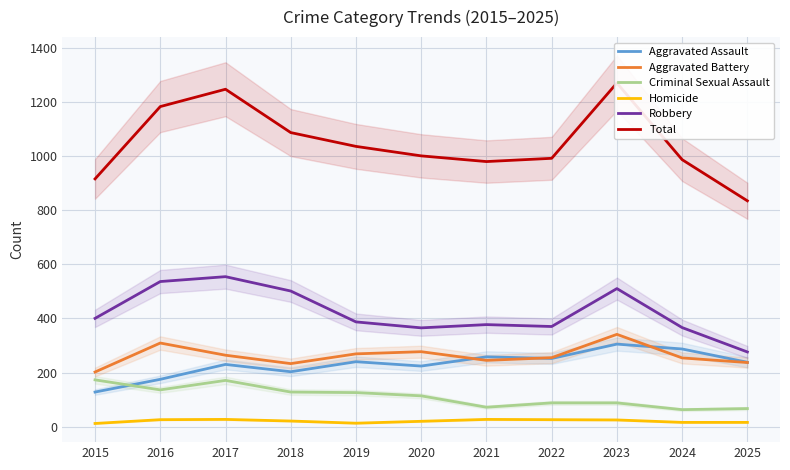

What is the maximum value for Aggravated Battery?

341